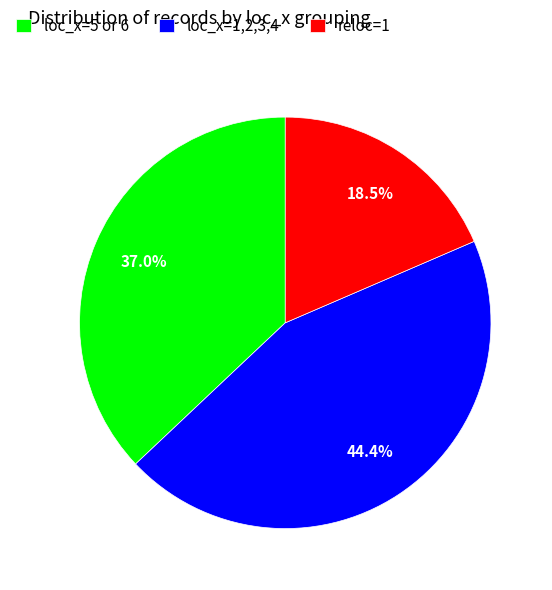

Is there any slice that represents more than half of the pie?

No